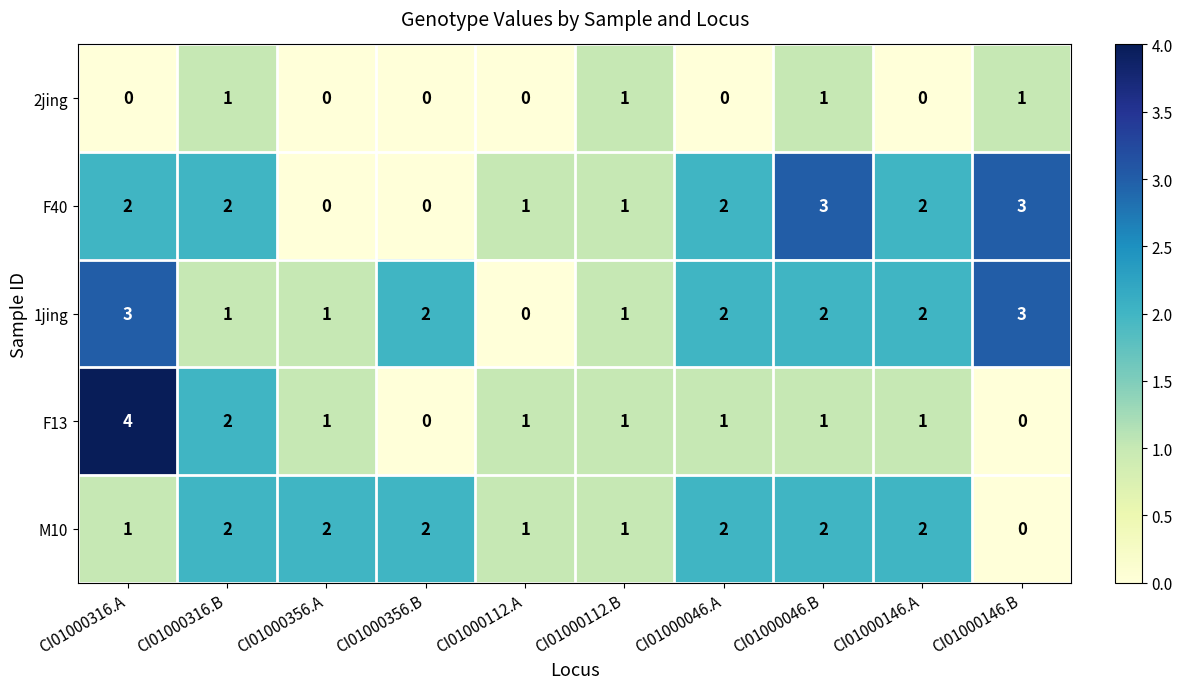

What is the difference between the highest and lowest values at CI01000046.B?

2